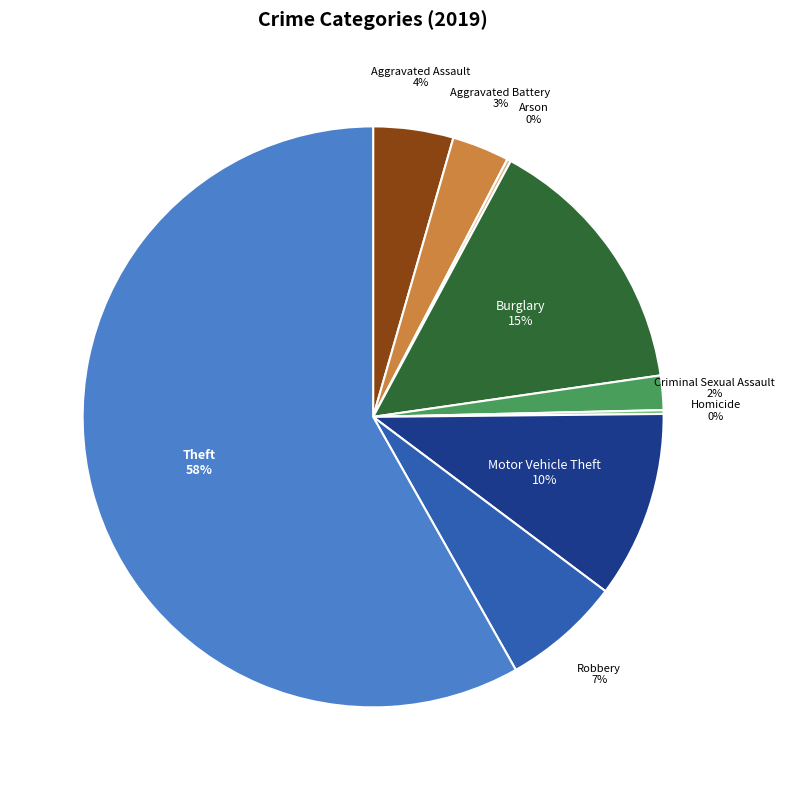

True or false: Aggravated Assault accounts for 10% of the total.

False